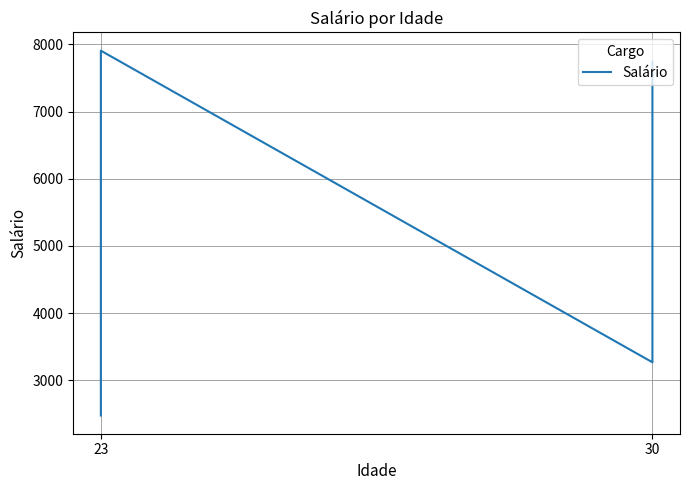

Is it true that the value at 30 is 10568?

False